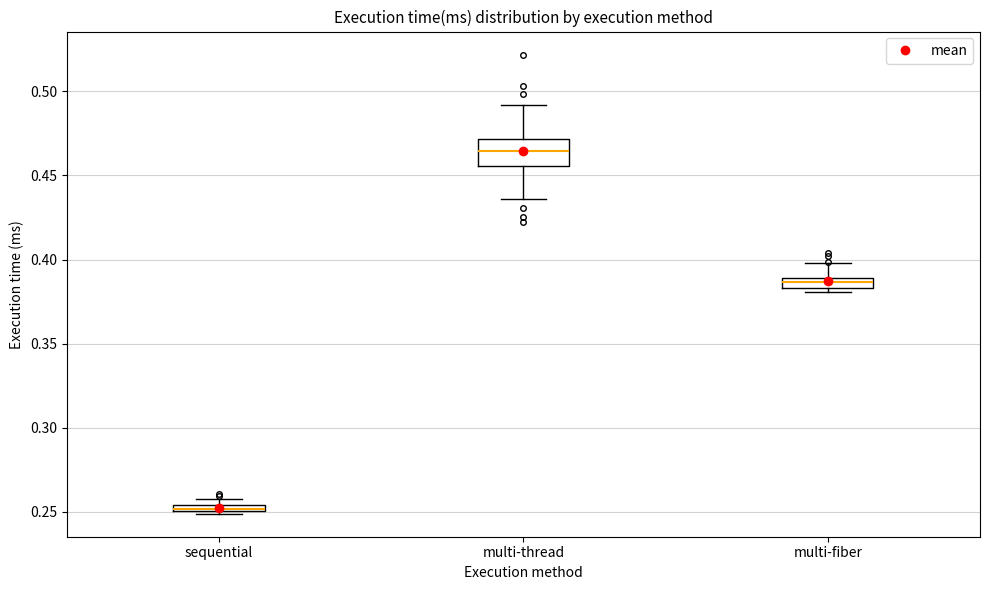

Where is the lower edge of the box for multi-fiber on the y-axis? The values are not printed on the chart, so give them approximately, as read against the axis.

0.385